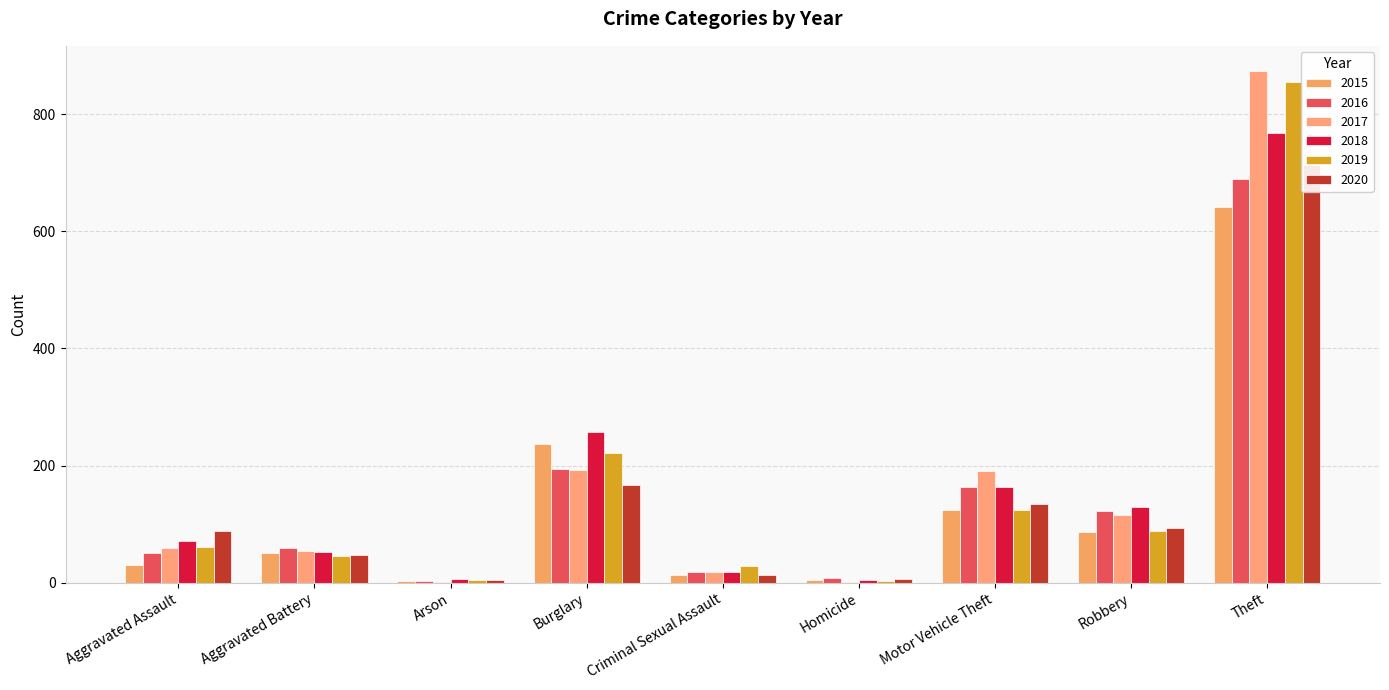

Reading left to right, extract all data points from this chart.

2015: 31	50	3	236	13	4	125	87	641
2016: 50	60	3	194	19	8	163	123	689
2017: 59	54	1	192	19	2	191	115	873
2018: 72	52	6	257	19	5	164	130	767
2019: 61	45	5	221	29	3	125	89	855
2020: 88	48	4	167	13	6	134	94	714